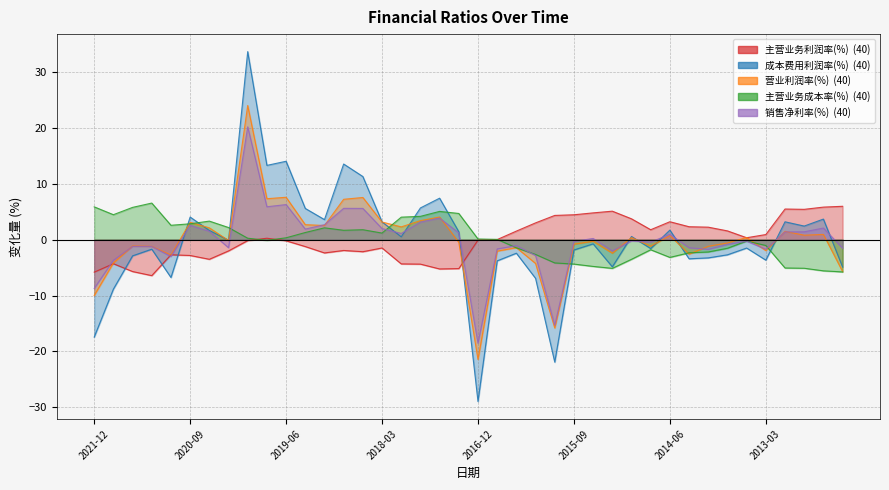

Where do 主营业务利润率(%) and 主营业务成本率(%) first cross each other?

2019-12-31 and 2019-09-30